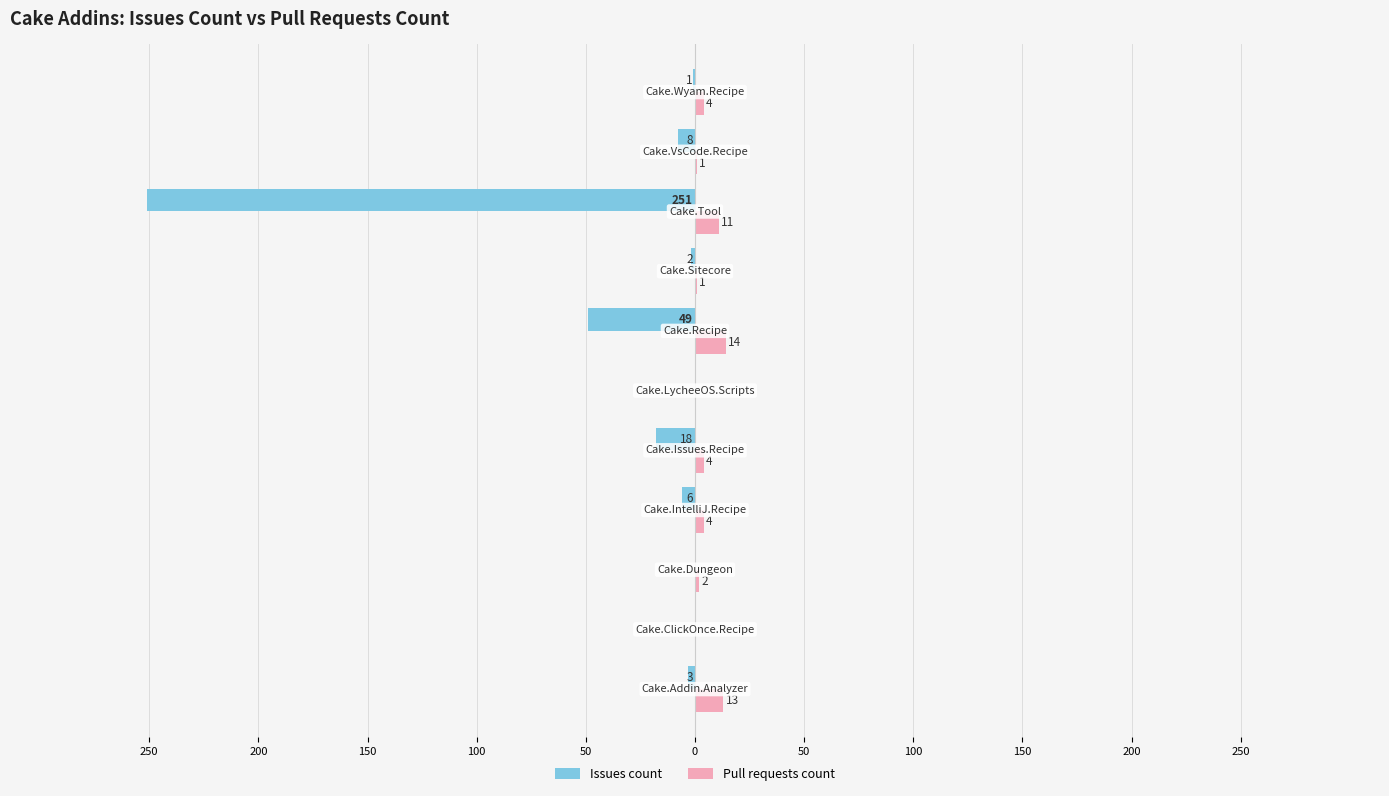

What are all the series names shown in the legend?

Issues count, Pull requests count